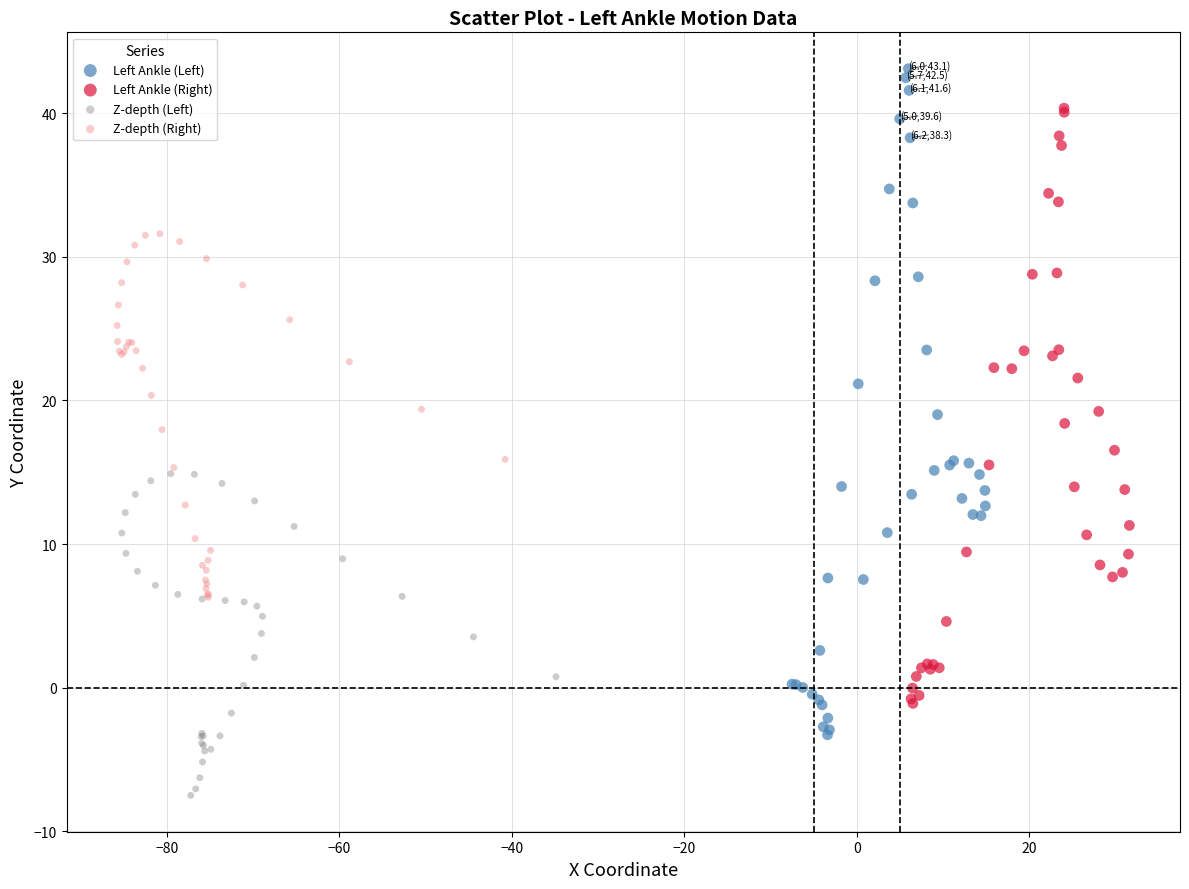

Which series reaches the minimum Y coordinate?

Z-depth (Left)